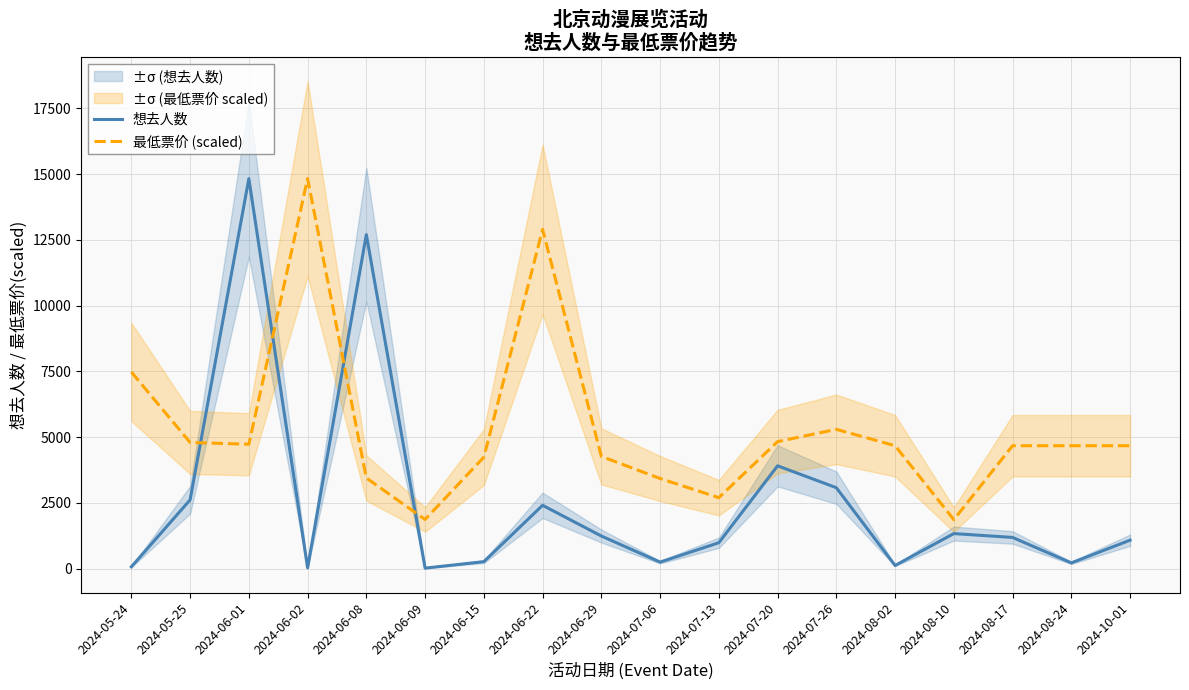

What is the difference between the 想去人数 values at 2024-05-24 and 2024-08-17?

1118.0